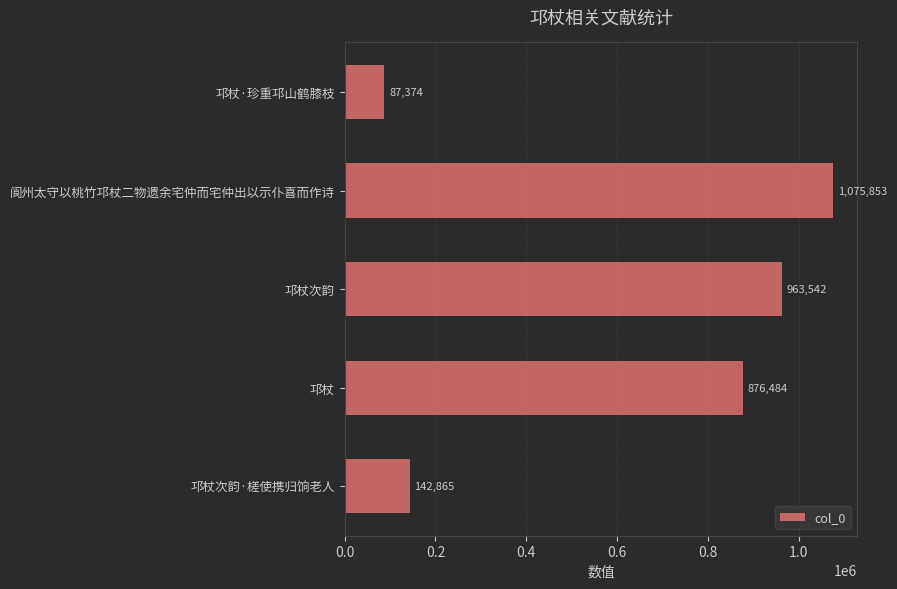

How many bars are there in total?

5